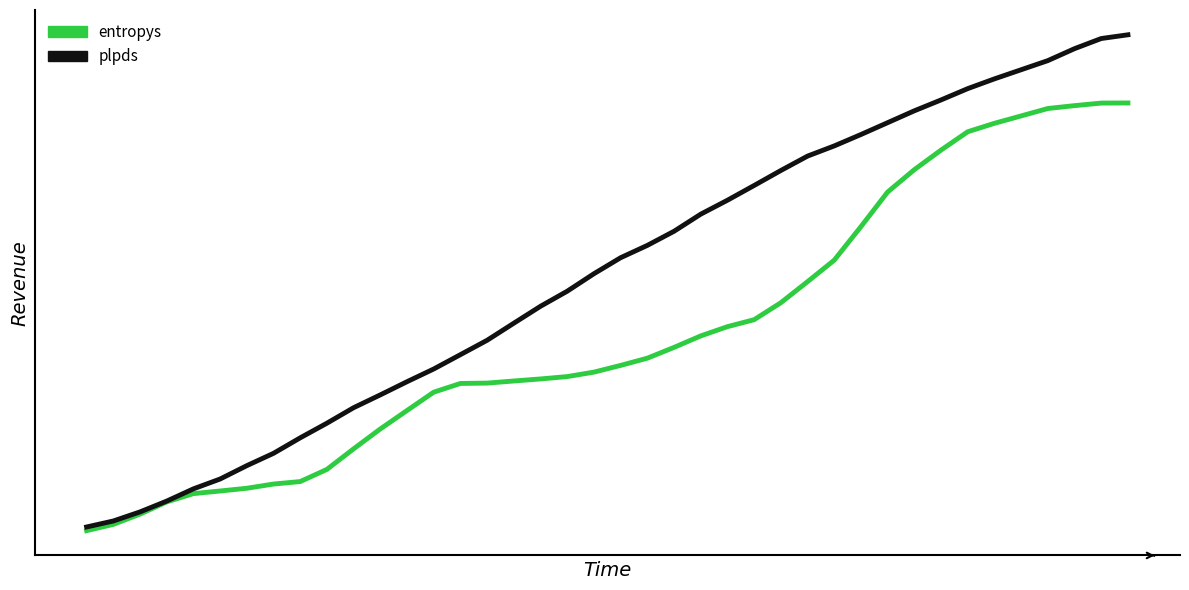

True or false: entropys and plpds intersect in this chart.

False